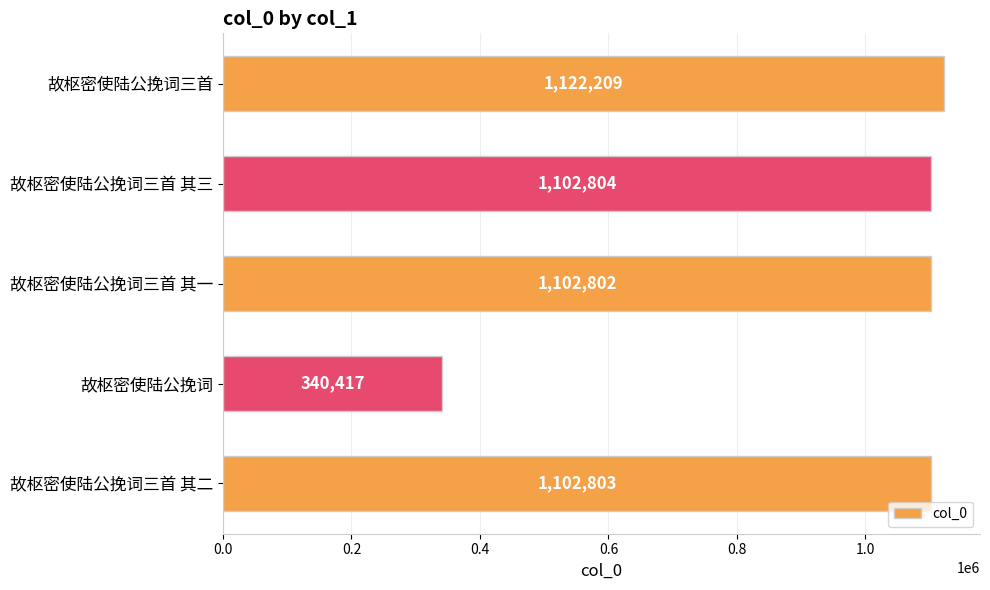

What is the minimum value shown in the chart?

340417